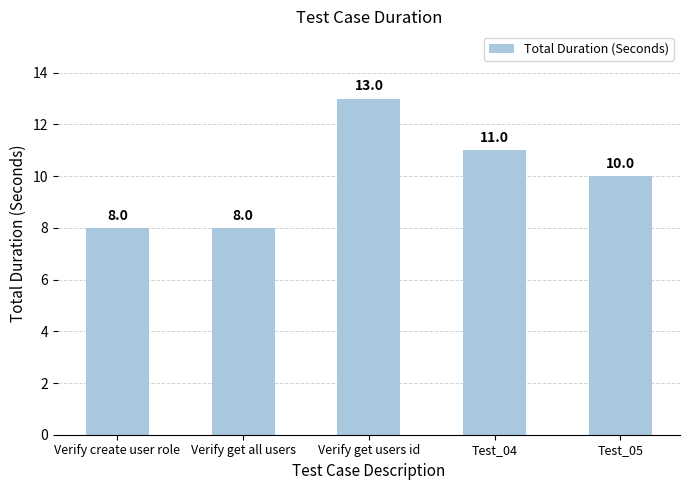

What is the average value?

10